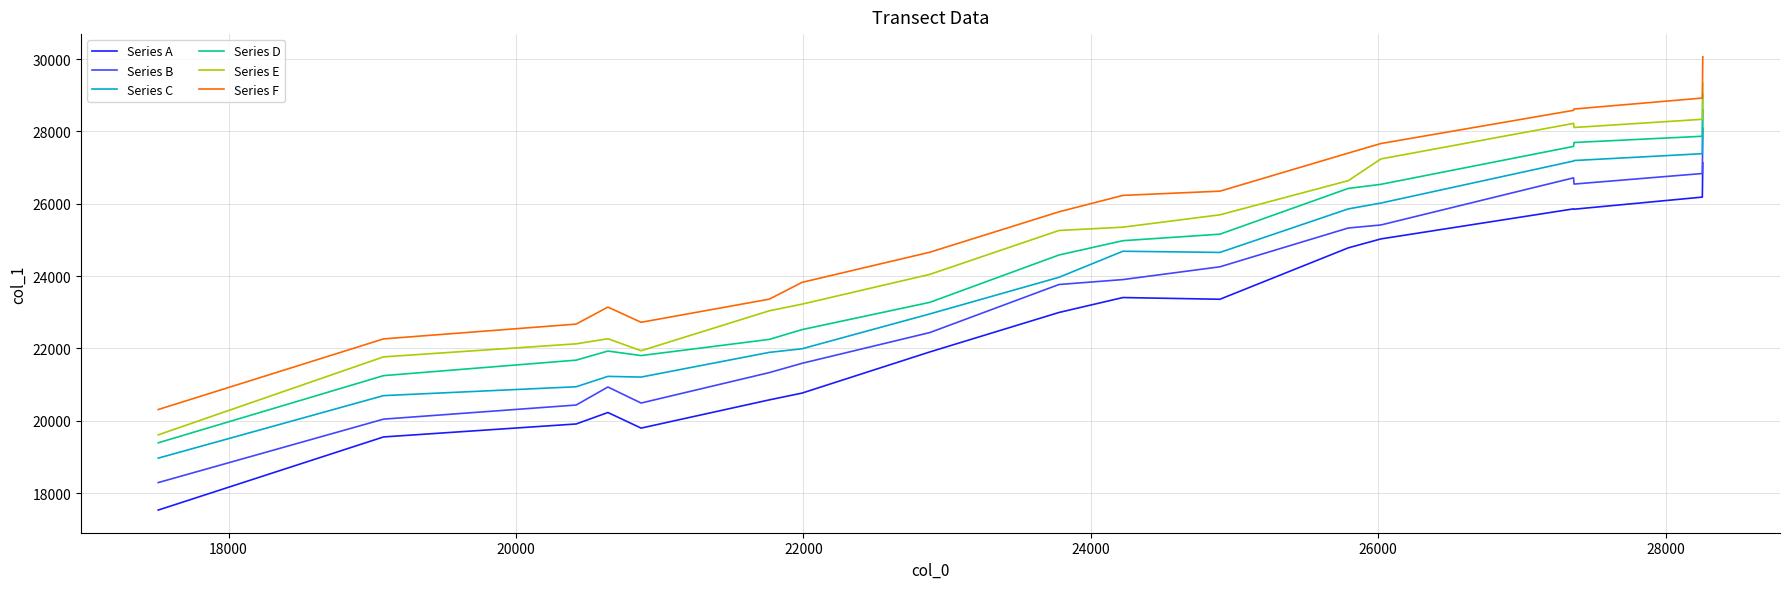

Which series has the largest range (max minus min)?

Series B